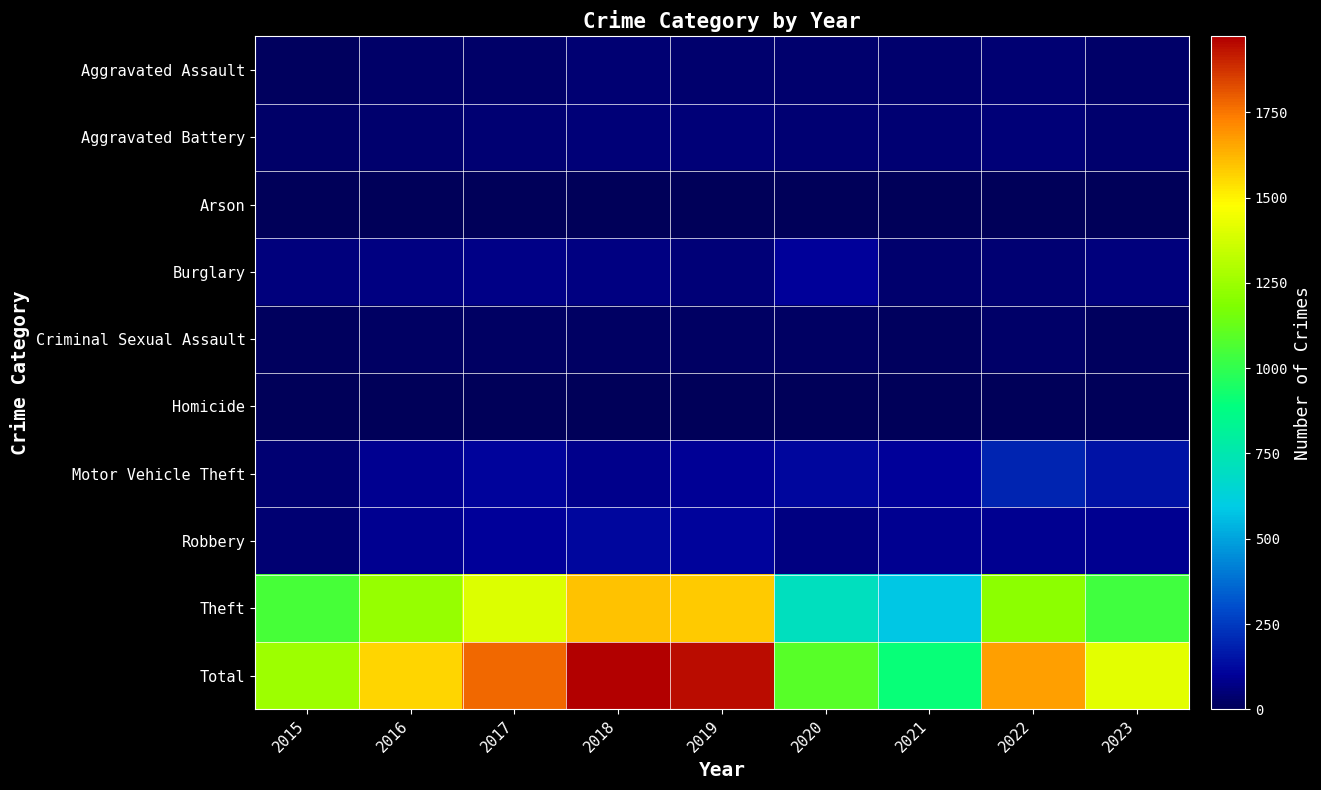

What is the total value across all series at 2015?

2504